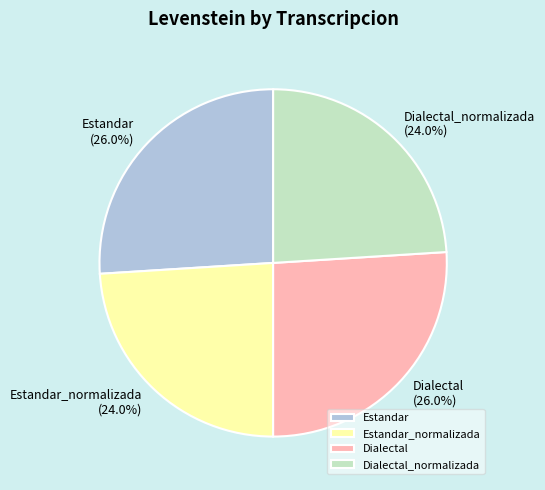

To the nearest percent, what portion does Dialectal represent?

26%